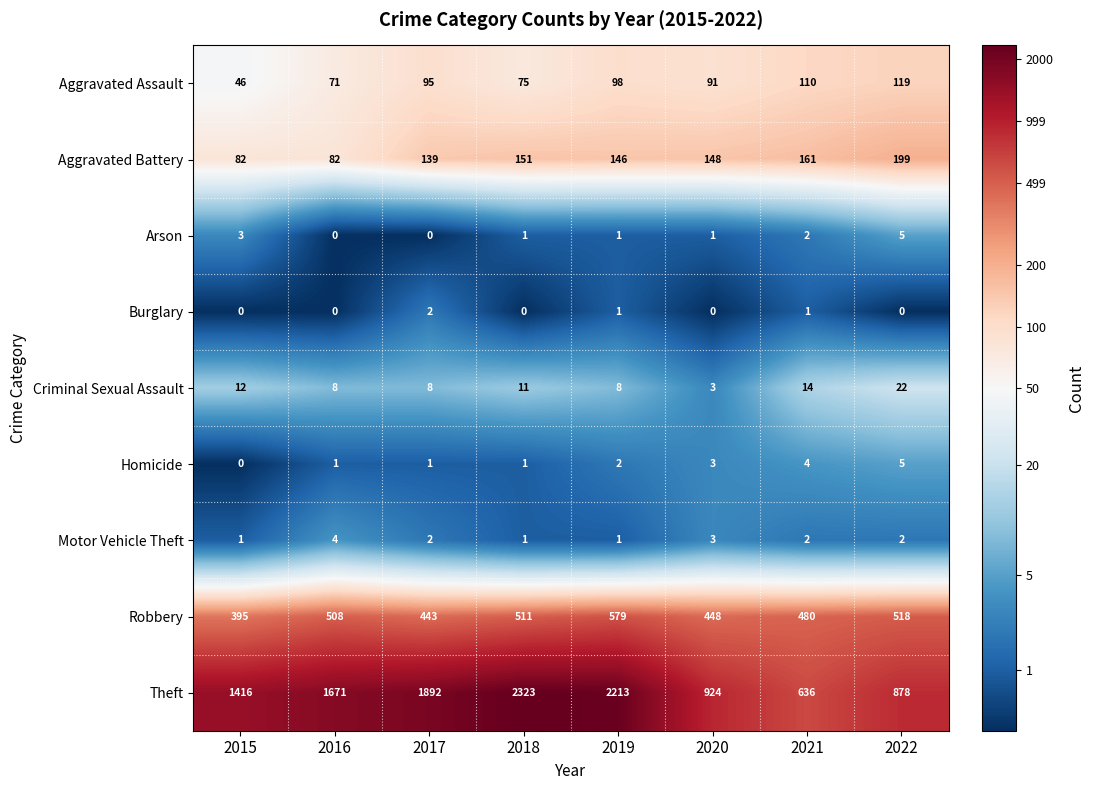

How many data points does each series have?

8